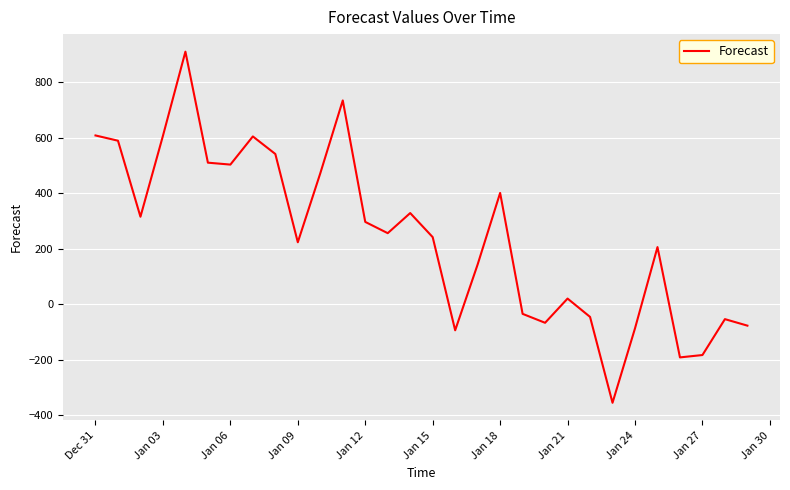

What is the greatest value displayed?

910.0